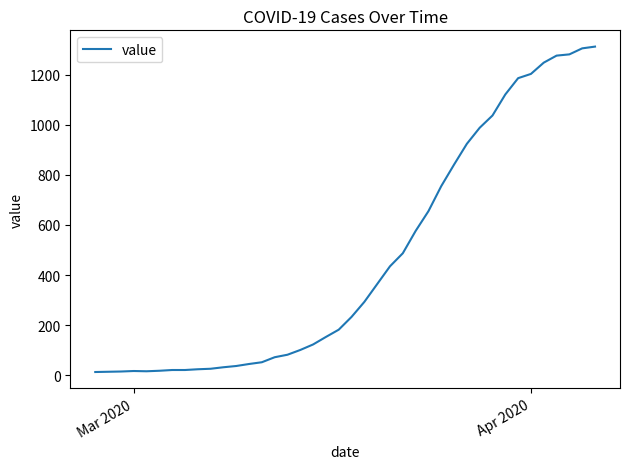

What is the greatest value displayed?

1312